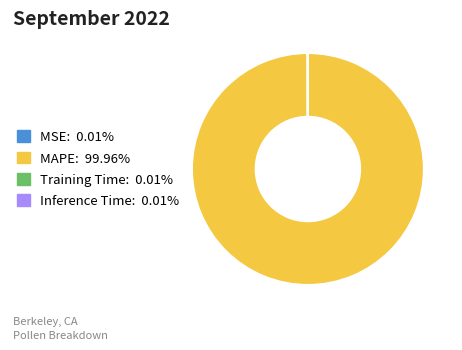

Which category has the biggest portion of the pie?

MAPE